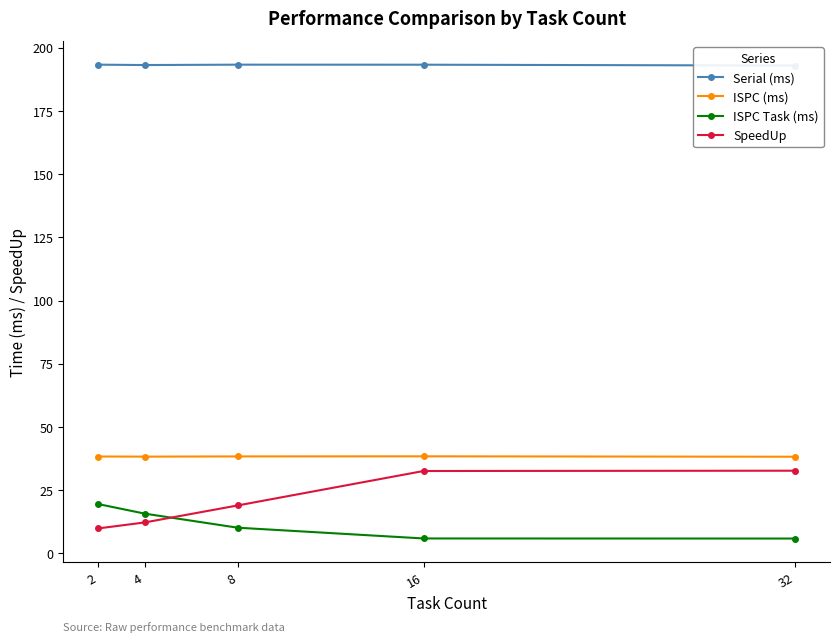

What is the highest value of the ISPC (ms) series?

38.4